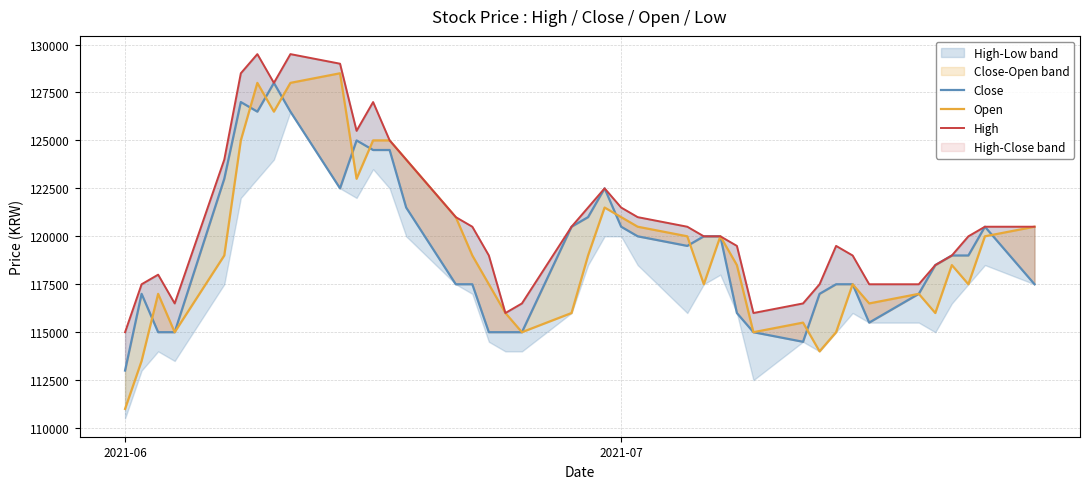

How many lines are shown in the chart?

3